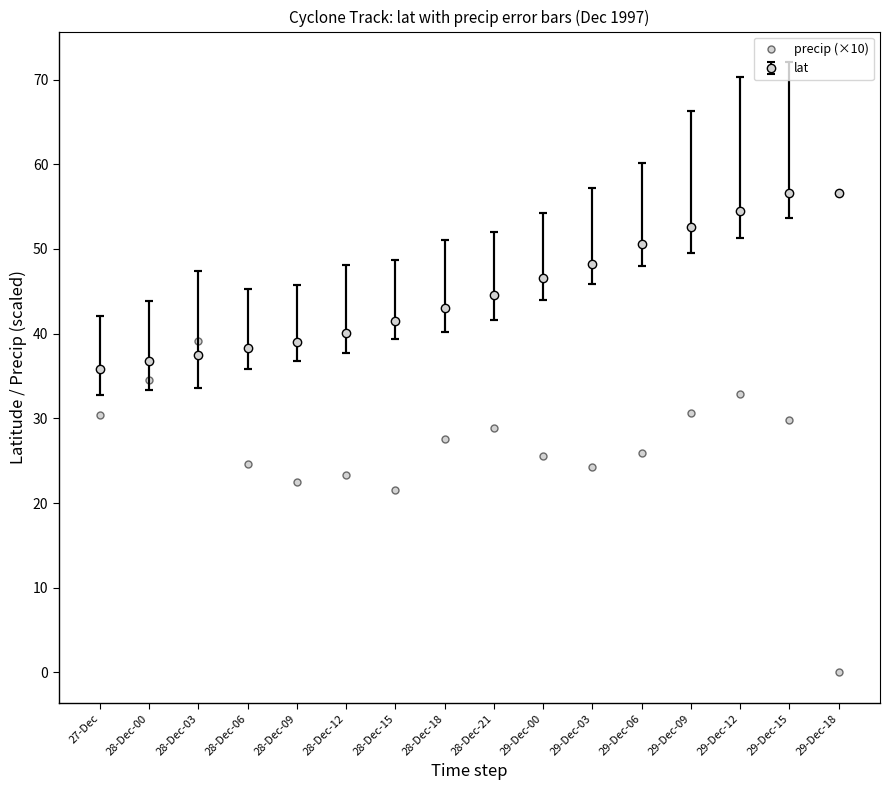

Rank the categories by value from highest to lowest.

28-Dec-03, 28-Dec-00, 29-Dec-12, 29-Dec-09, 27-Dec, 29-Dec-15, 28-Dec-21, 28-Dec-18, 29-Dec-06, 29-Dec-00, 28-Dec-06, 29-Dec-03, 28-Dec-12, 28-Dec-09, 28-Dec-15, 29-Dec-18